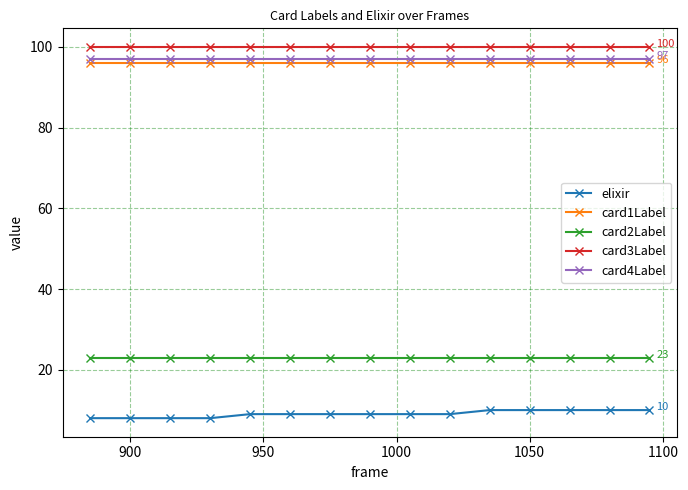

True or false: card2Label and card1Label cross at least once.

False